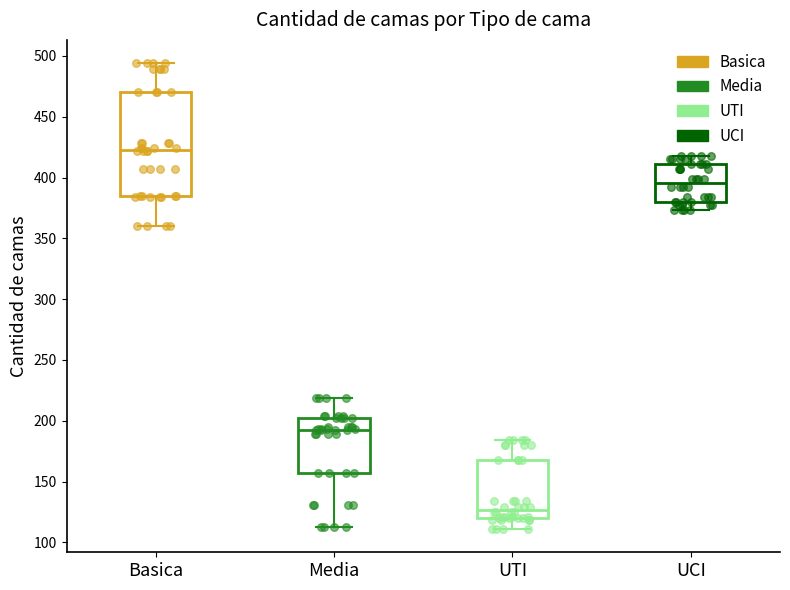

Which box's median line is the lowest?

UTI